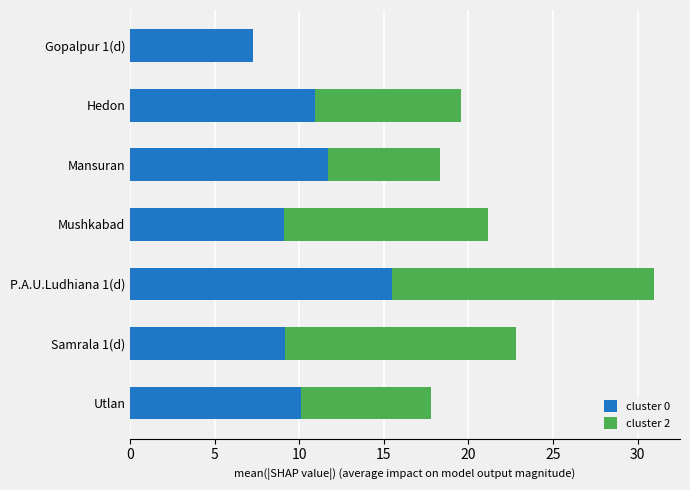

At which category is the sum across all series the highest?

P.A.U.Ludhiana 1(d)